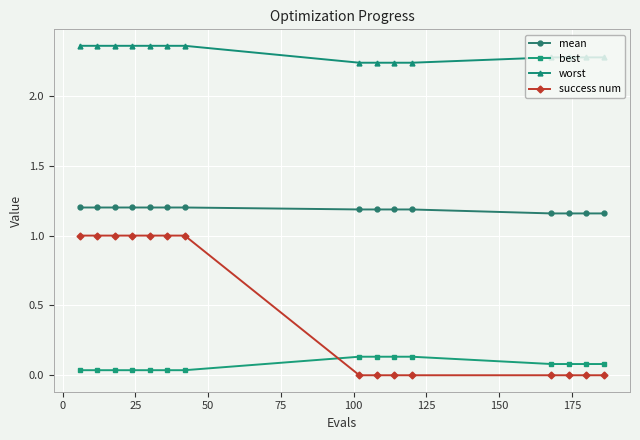

Count the worst values in the range 2 to 3.

15